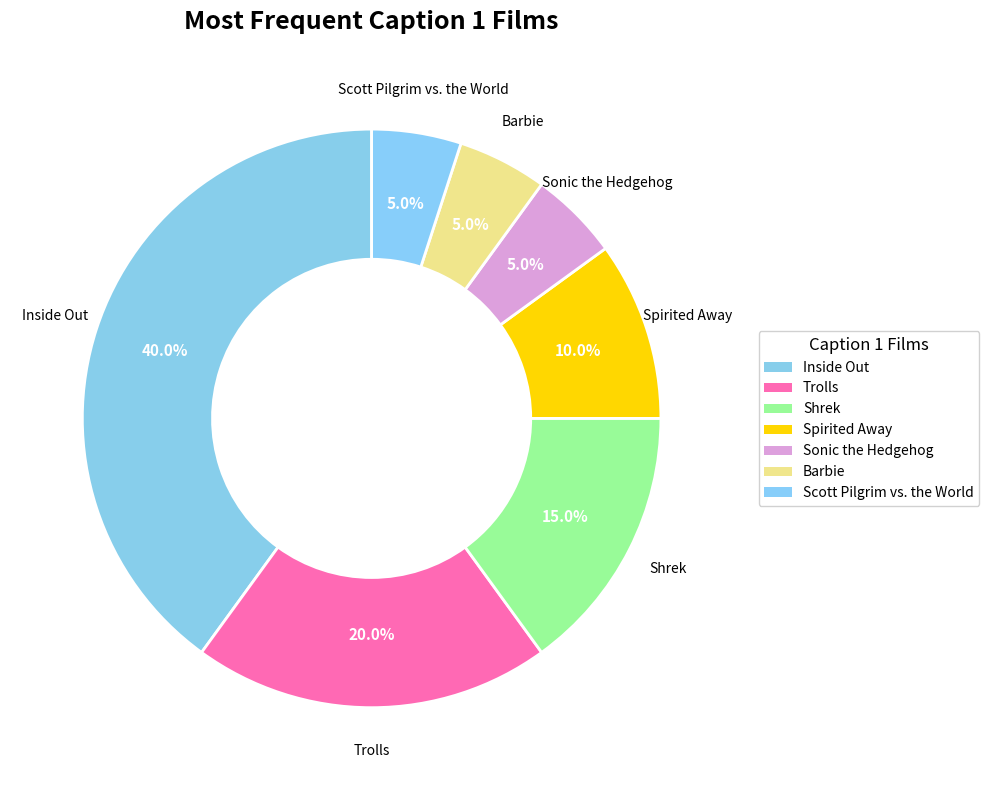

Which category has the biggest portion of the pie?

Inside Out